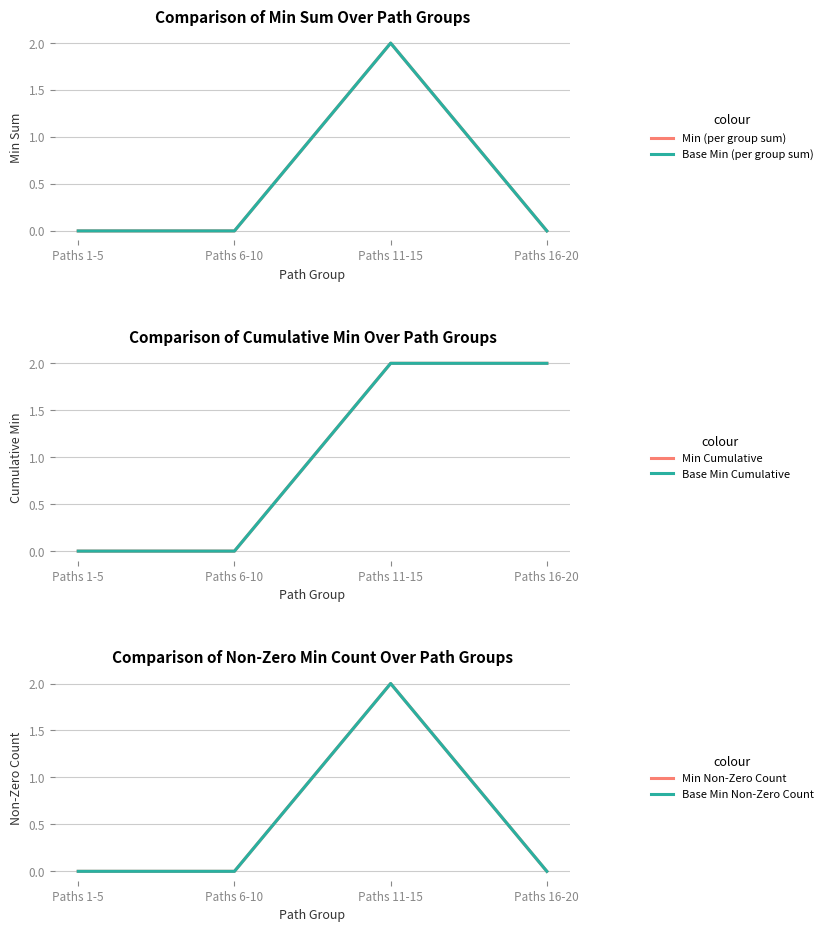

What are all the series names shown in the legend?

Min (per group sum), Base Min (per group sum), Min Cumulative, Base Min Cumulative, Min Non-Zero Count, Base Min Non-Zero Count